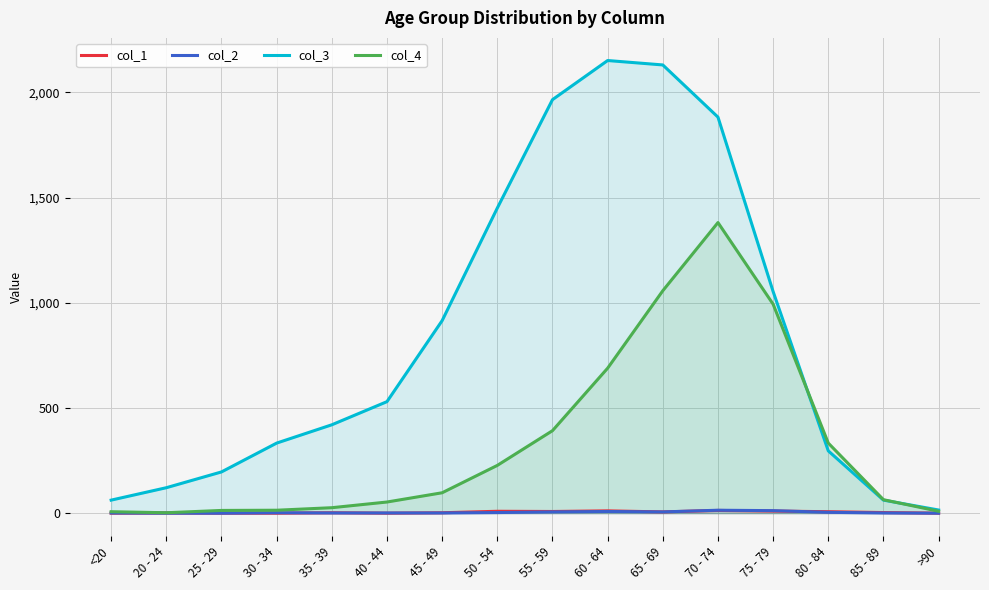

What position from the left is 35 - 39?

5